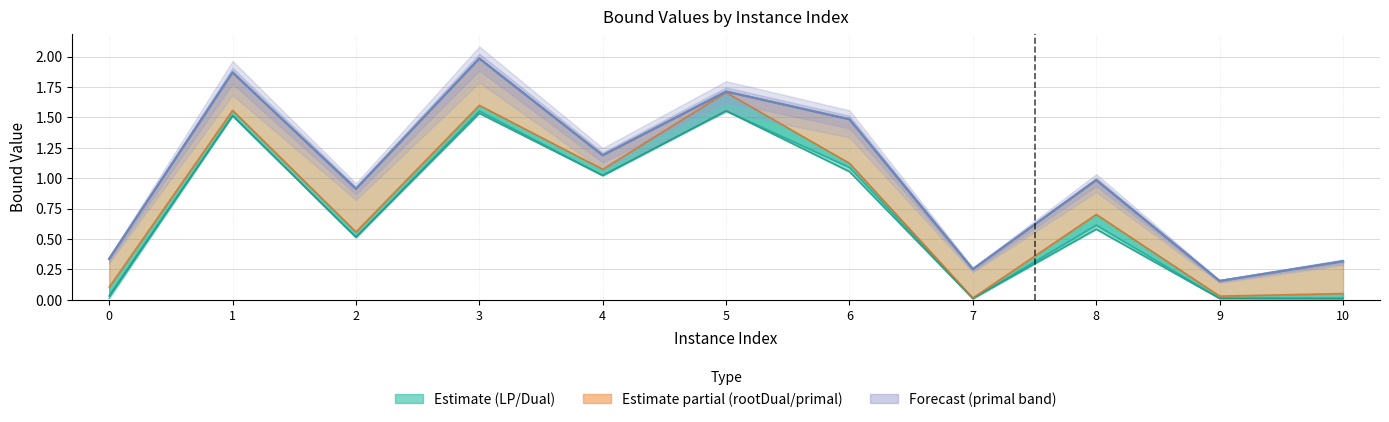

Reading left to right, extract all data points from this chart.

lpBound: 0.0	1.5	0.5	1.5	1.0	1.6	1.1	0.0	0.6	0.0	0.0
disjunctiveDualBound: 0.0	1.5	0.5	1.6	1.0	1.6	1.1	0.0	0.6	0.0	0.0
lpBoundPostVpc: 0.0	1.5	0.5	1.5	1.0	1.6	1.1	0.0	0.6	0.0	0.0
rootDualBound: 0.1	1.6	0.6	1.6	1.1	1.7	1.1	0.0	0.7	0.0	0.1
dualBound: 0.3	1.9	0.9	2.0	1.2	1.7	1.5	0.3	1.0	0.2	0.3
primalBound: 0.3	1.9	0.9	2.0	1.2	1.7	1.5	0.3	1.0	0.2	0.3